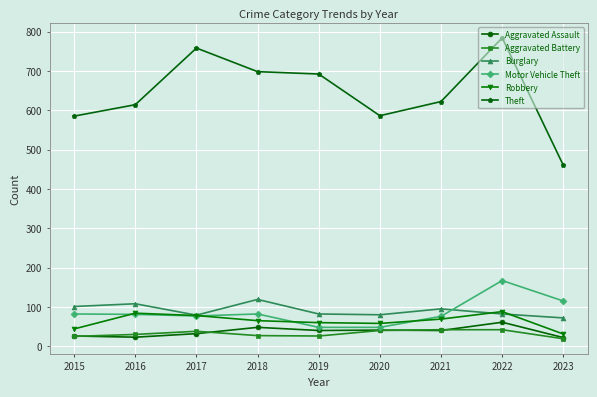

What is the sum of the Burglary values at 2018 and 2019?

201